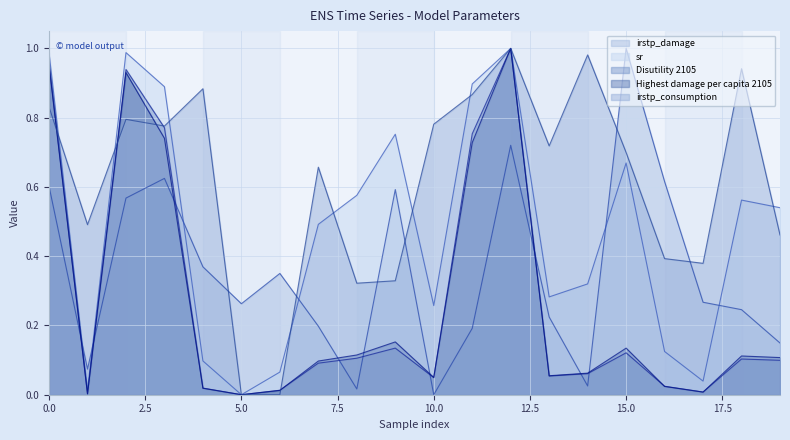

Does the chart display data point markers on the line(s)?

No